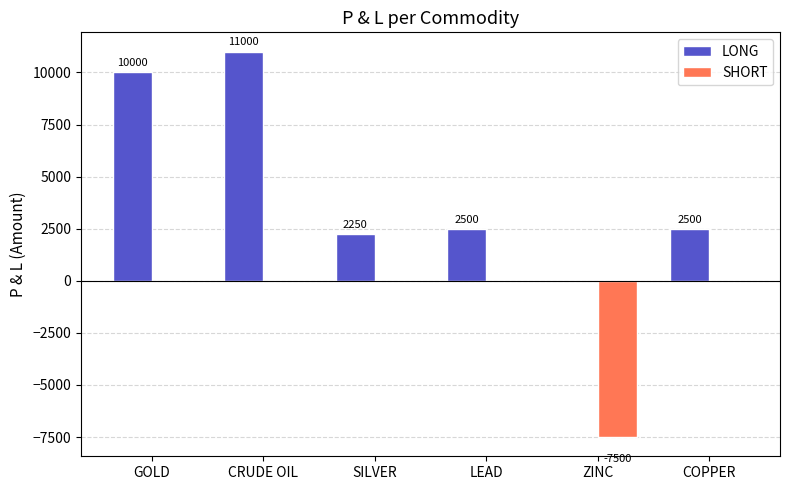

Reading left to right, list all the values displayed in this chart.

LONG: 10000	11000	2250	2500	0	2500
SHORT: 0	0	0	0	-7500	0